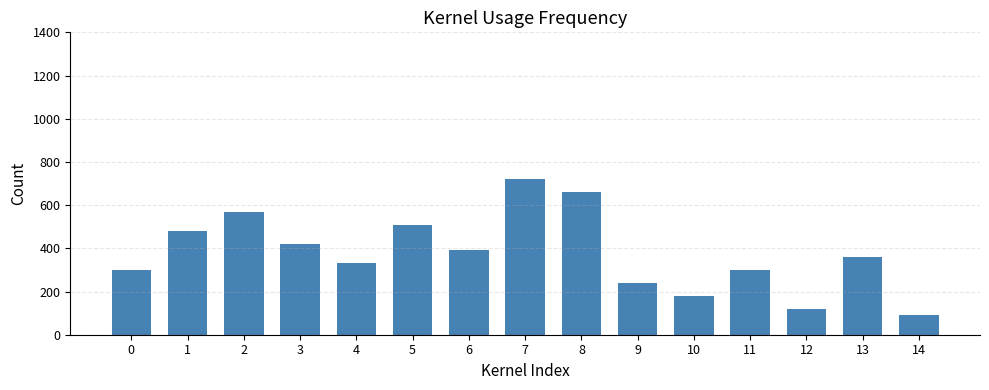

What is the value of the 15th bar from the left?

90